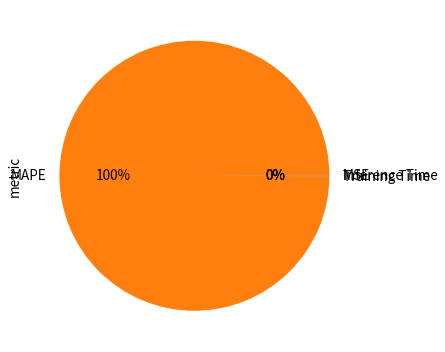

Which slice is the largest?

MAPE